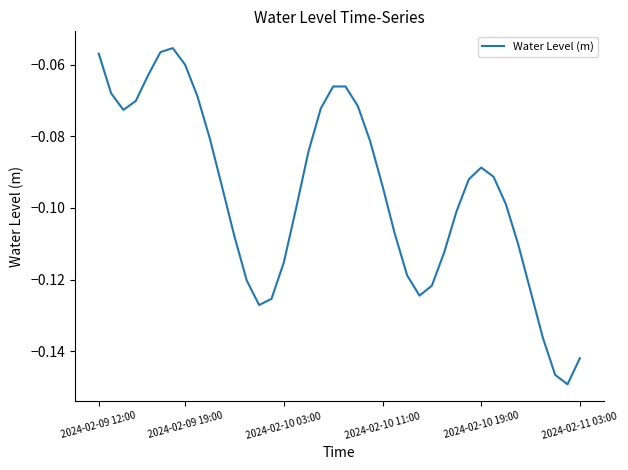

Rank the categories by value from highest to lowest.

6, 2024-02-11 03:00, 2024-02-09 12:00, 7, 2024-02-10 19:00, 20, 19, 2024-02-09 19:00, 8, 2024-02-10 11:00, 21, 18, 2024-02-10 03:00, 9, 22, 17, 31, 32, 30, 23, 10, 33, 16, 29, 24, 11, 34, 28, 15, 25, 12, 27, 35, 26, 14, 13, 36, 39, 37, 38